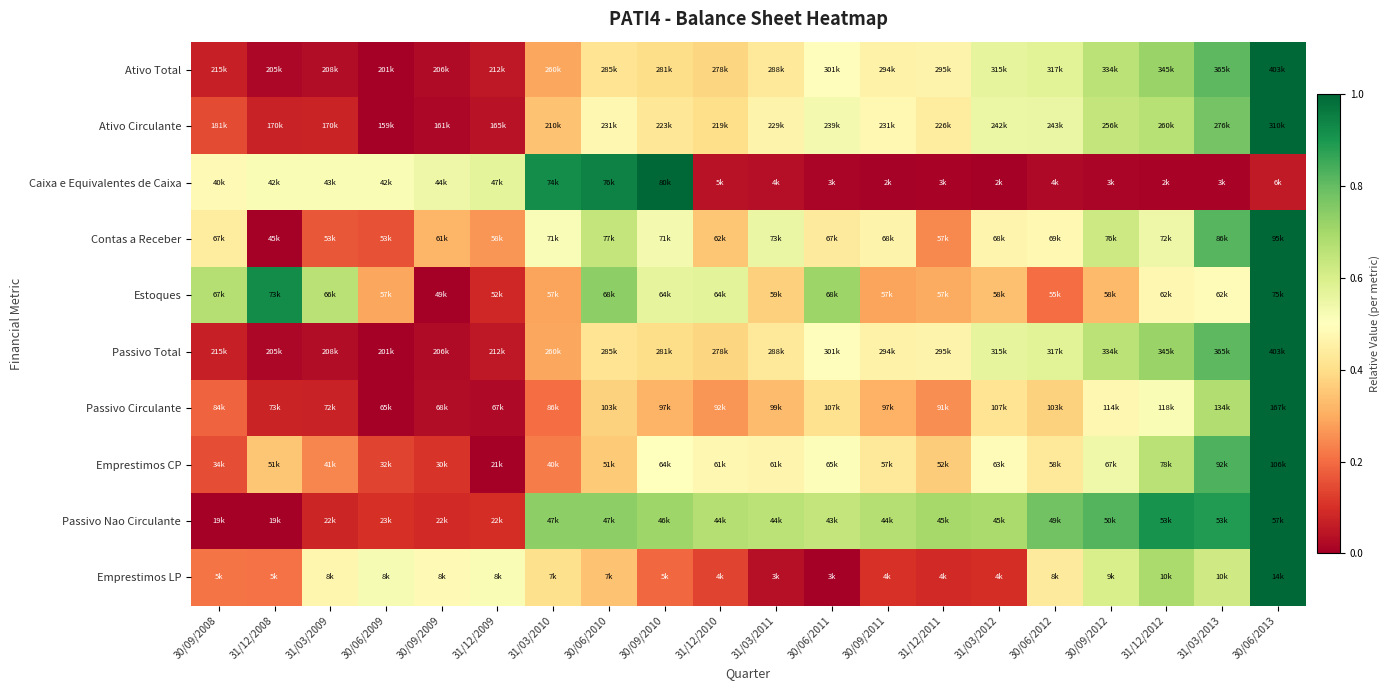

Between 30/09/2010 and 31/03/2010, which is larger?

30/09/2010